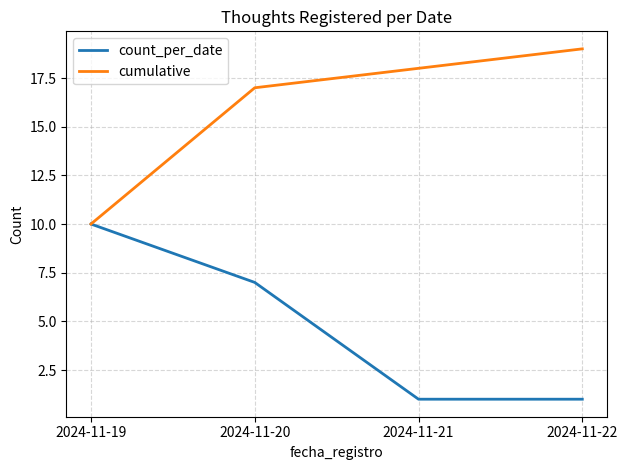

True or false: count_per_date has a value of 7 at 2024-11-20.

True